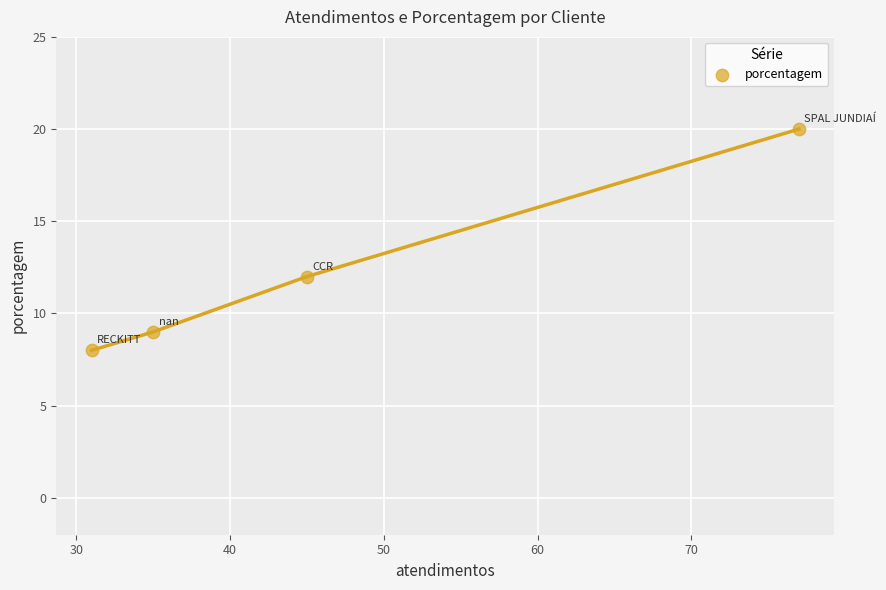

What Y value in the scatter plot is closest to 14?

12